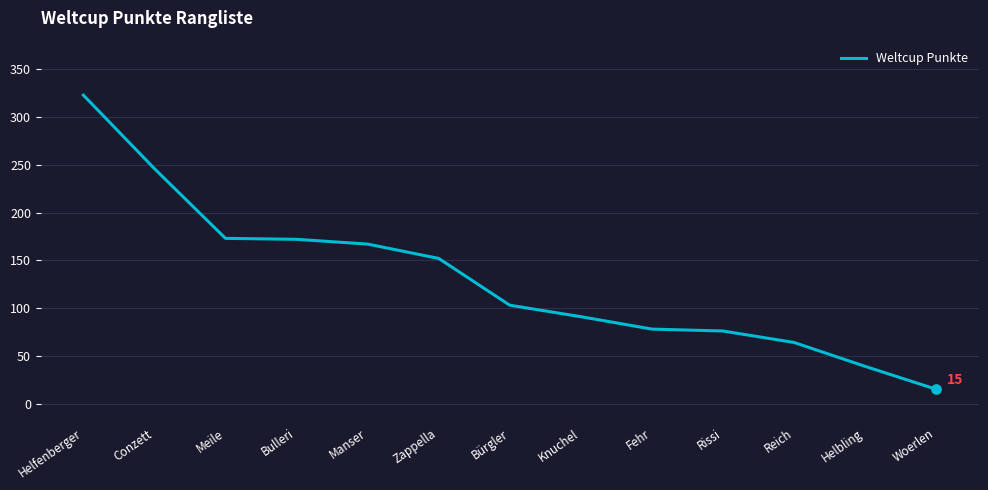

Approximately how many times larger is the value at Fehr compared to Knuchel?

0.9